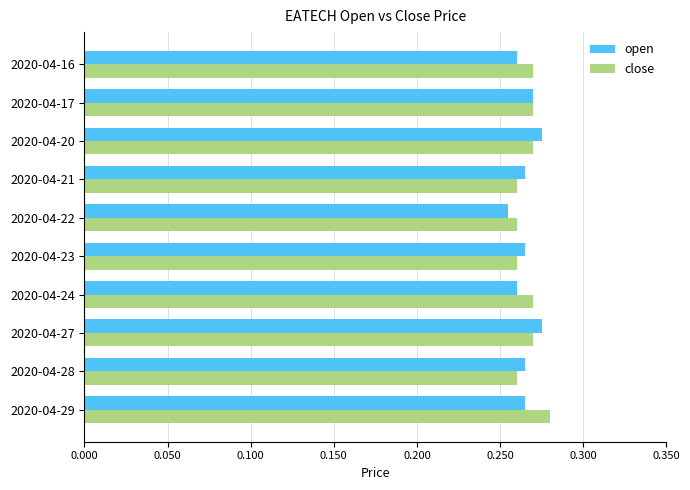

The value of close at 2020-04-21 is 0.5. True or false?

False